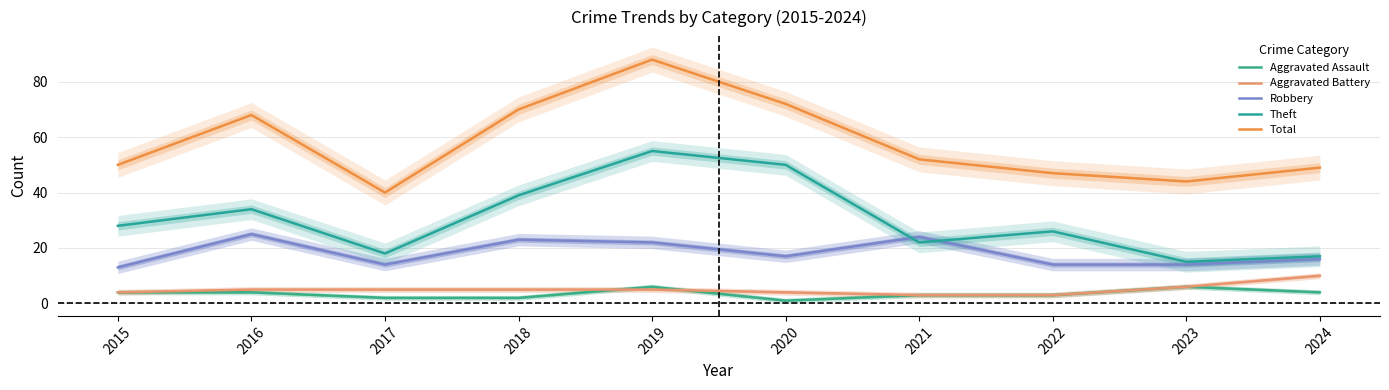

The value of Theft at 2019 is 90. True or false?

False